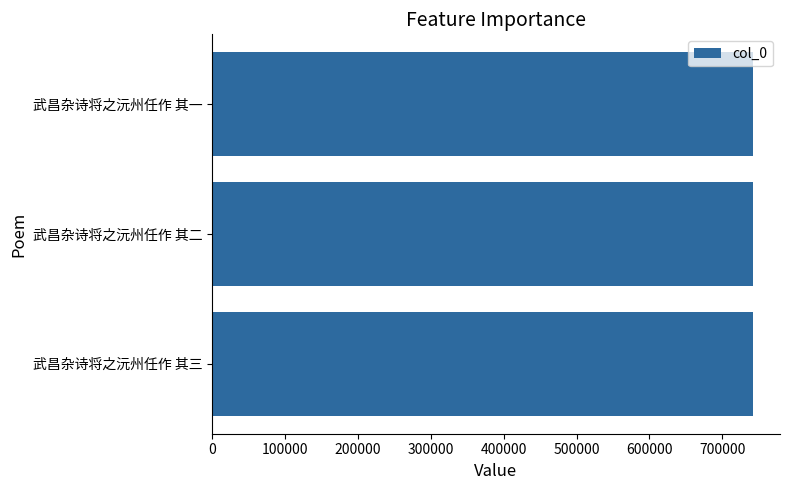

Is it true that the value at 武昌杂诗将之沅州任作 其三 is 1262071?

False